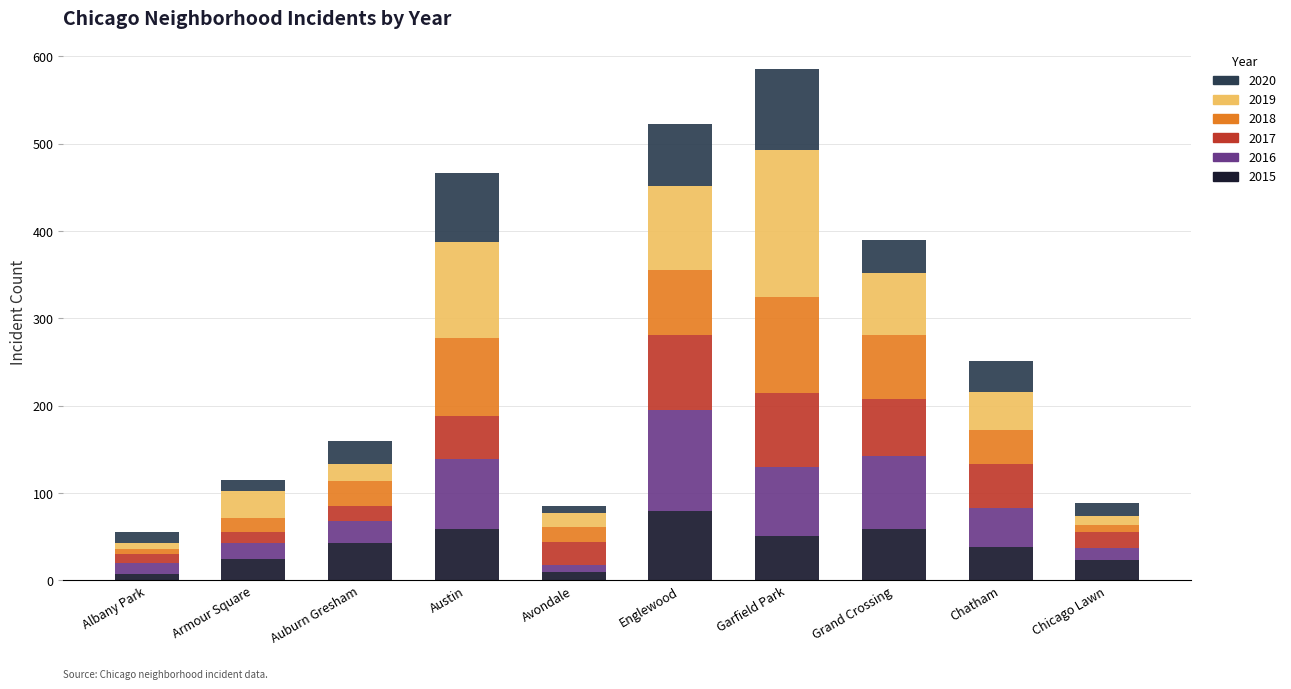

How many bars are there in total?

10